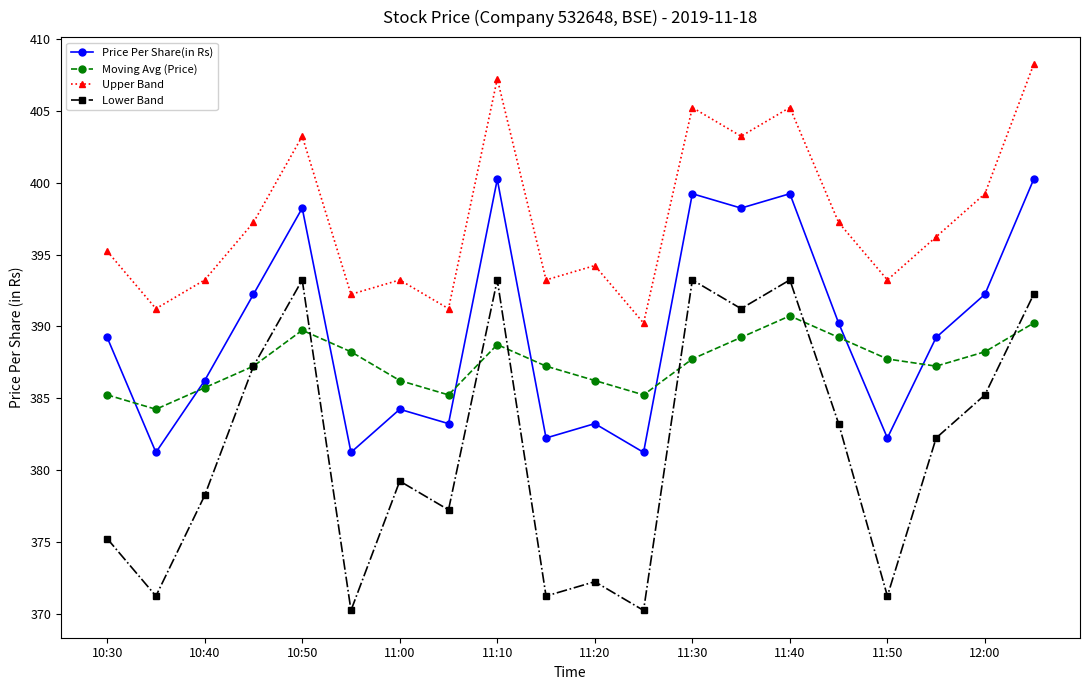

Which series has the largest range (max minus min)?

Lower Band